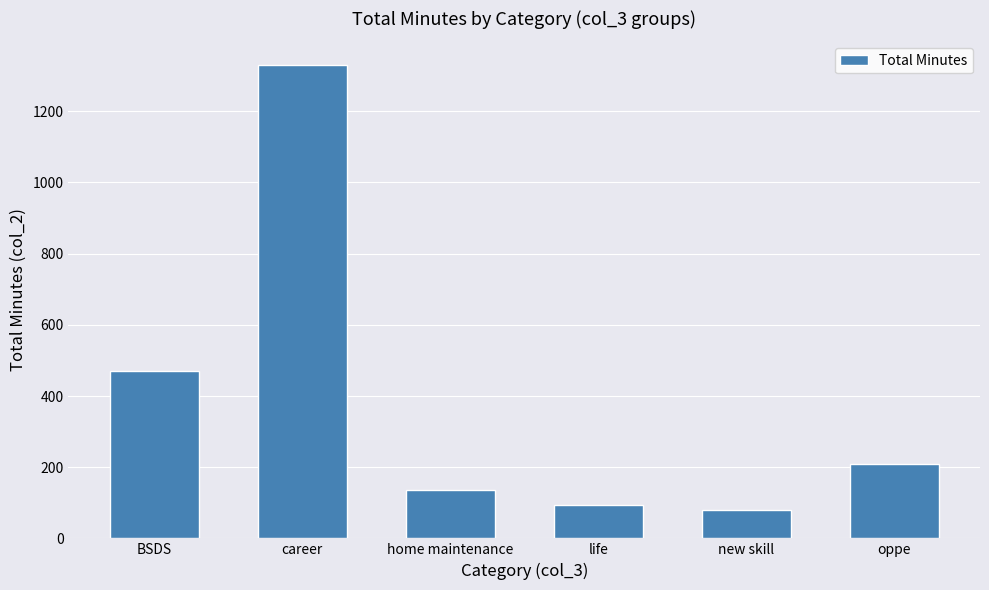

At which category does the chart reach its peak across all series?

career